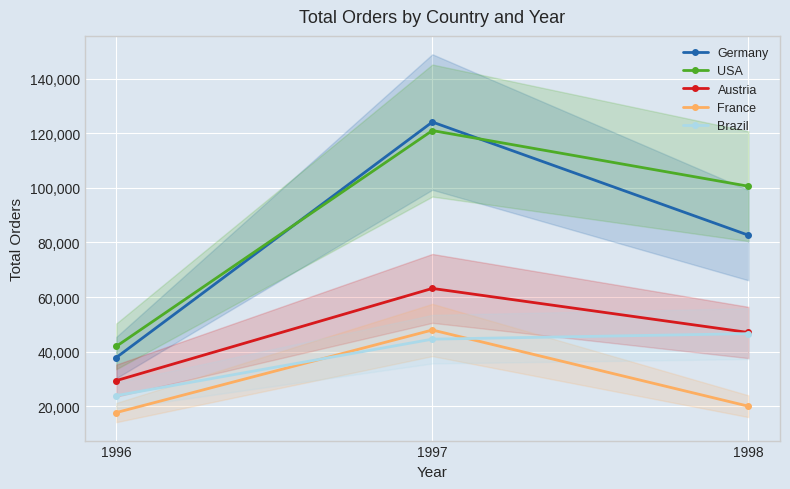

What is the difference between the USA values at 1997 and 1998?

20417